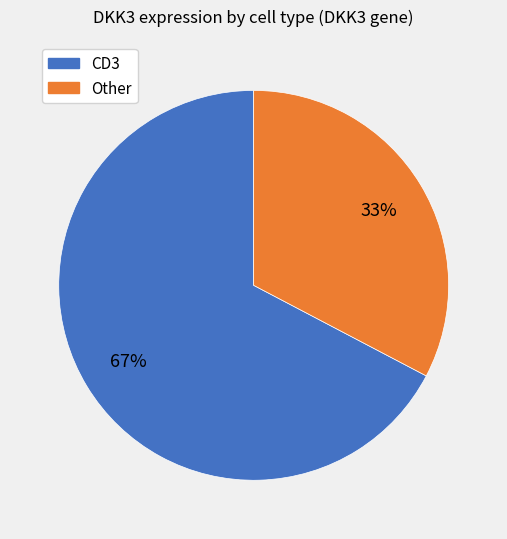

How many slices are in this pie chart?

2